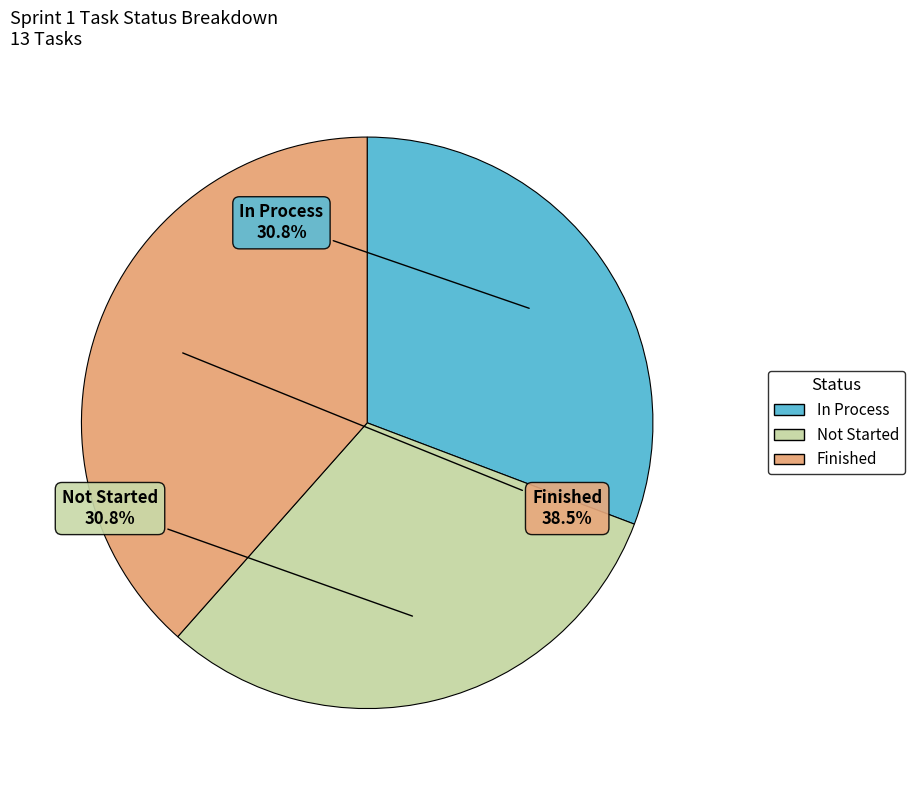

How many segments does this pie chart have?

3